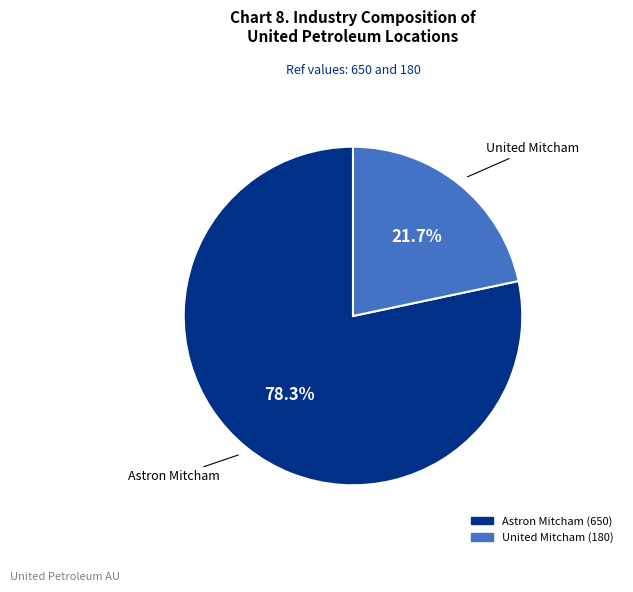

Which slice is the largest?

Astron Mitcham